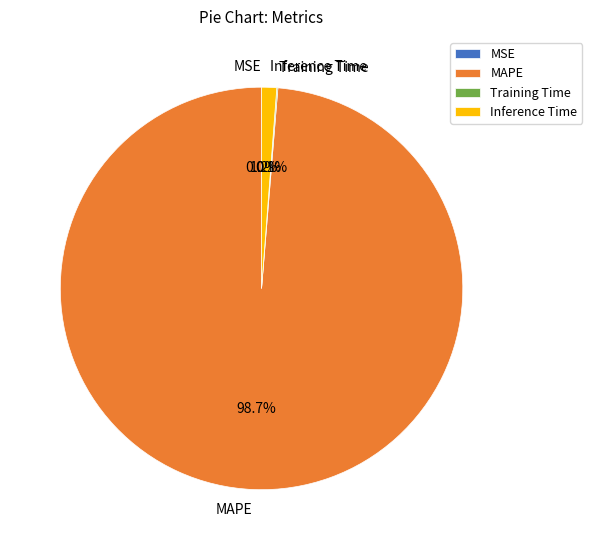

Is MAPE the majority of the pie?

Yes